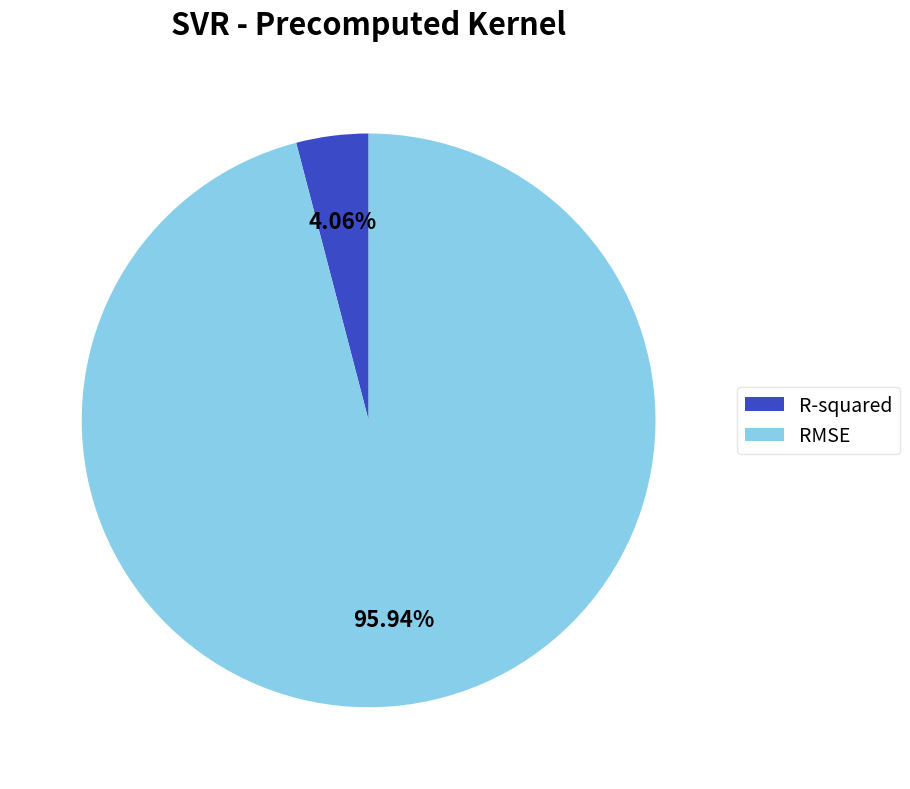

Is it true that R-squared is 16% of the pie?

False